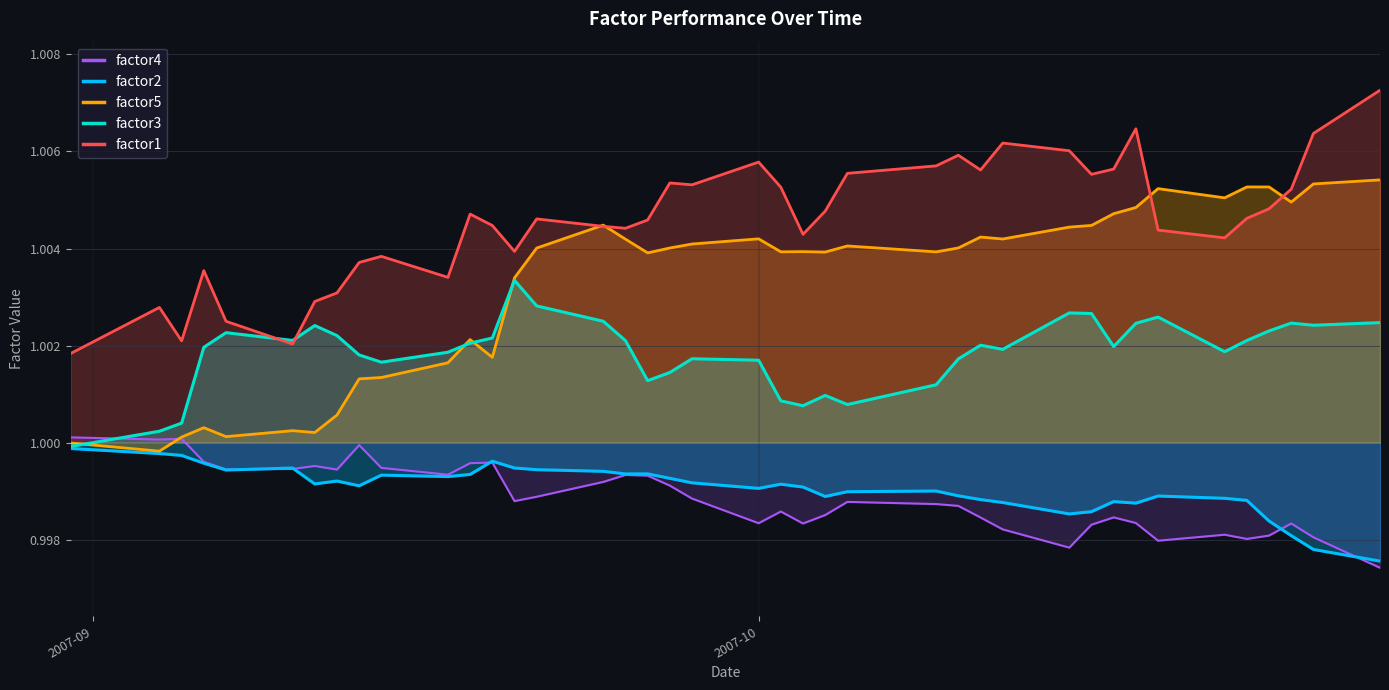

Does the chart display data point markers on the line(s)?

No